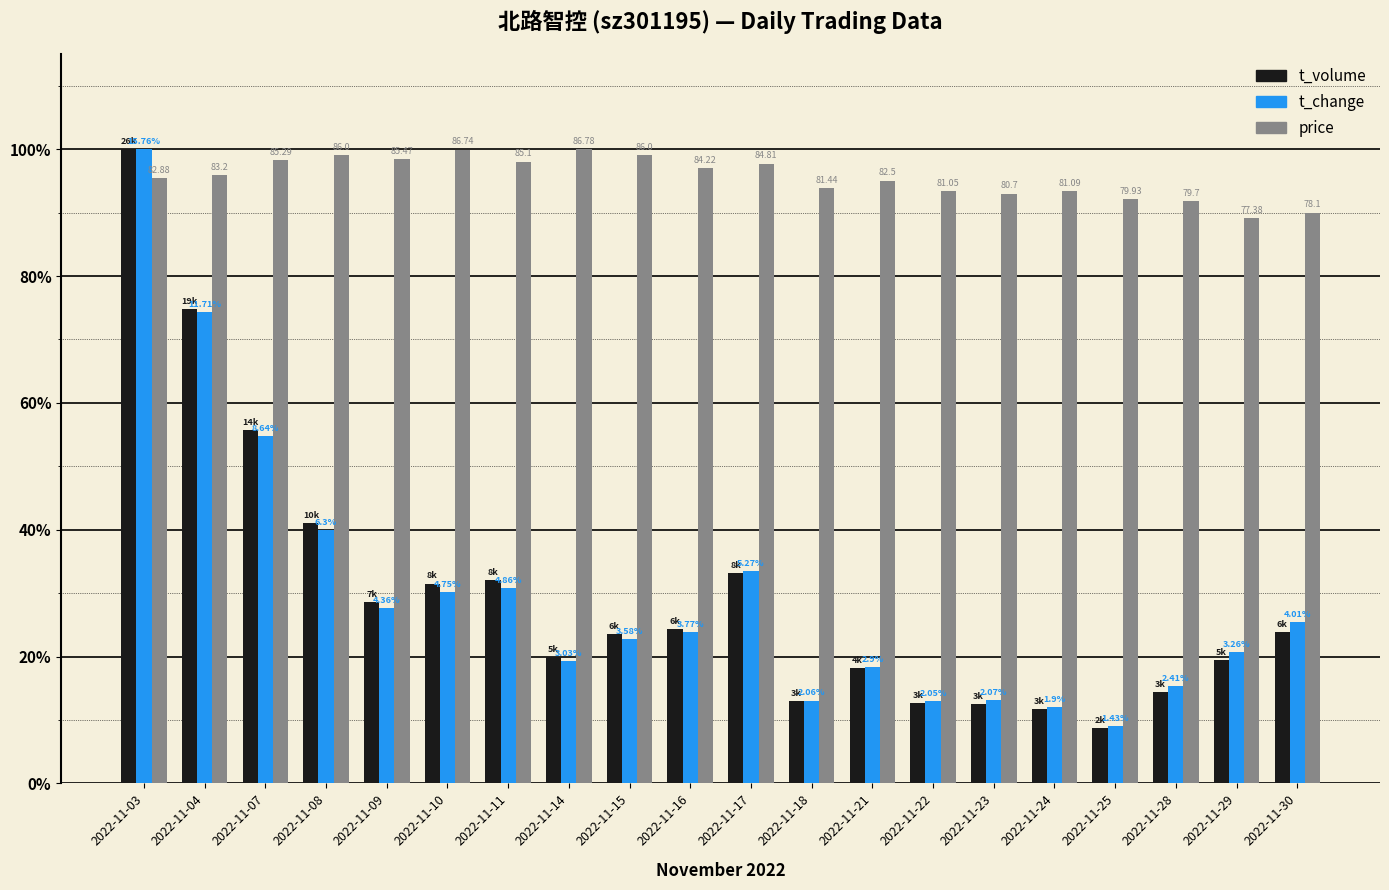

At which category is the sum across all series the highest?

2022-11-03